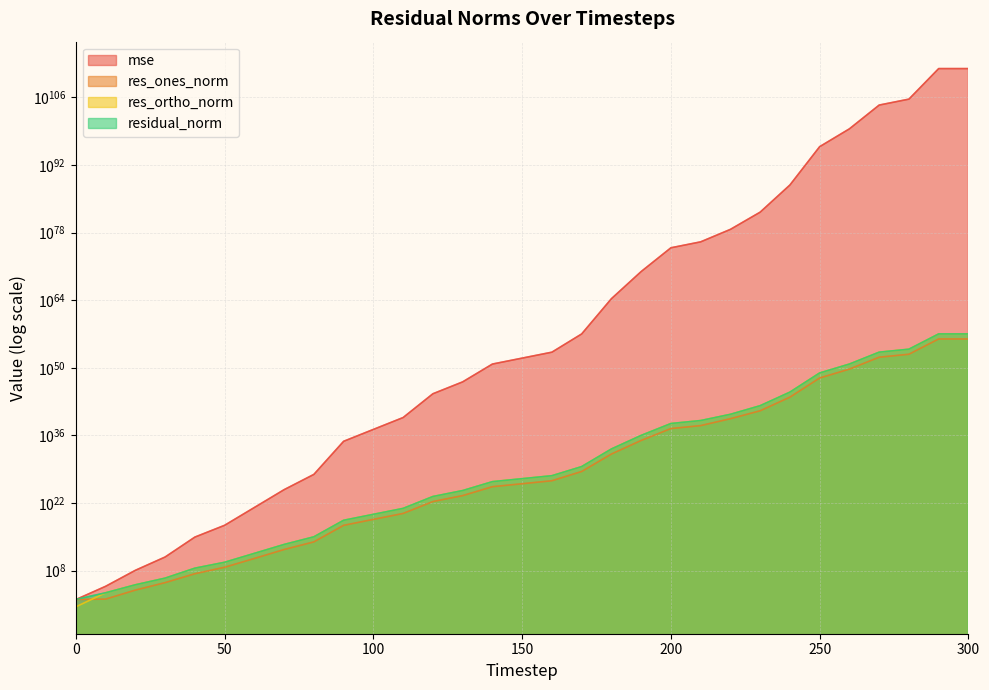

At which category is the sum across all series the highest?

290